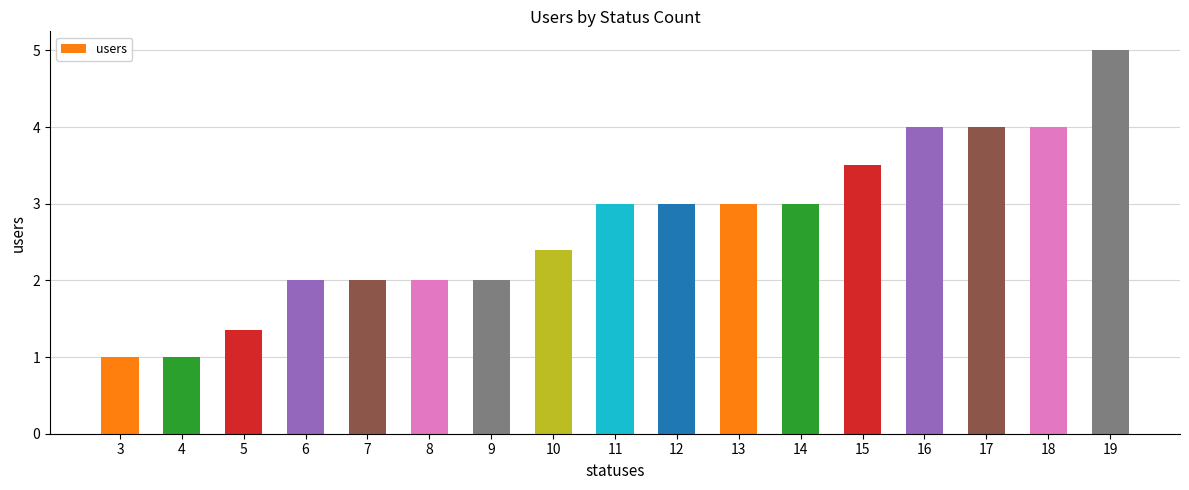

Count the number of categories in the chart.

17